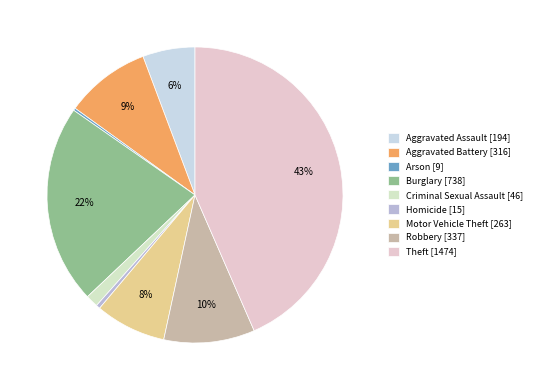

To the nearest percent, what is the difference between the Theft and Aggravated Assault slice percentages?

38%